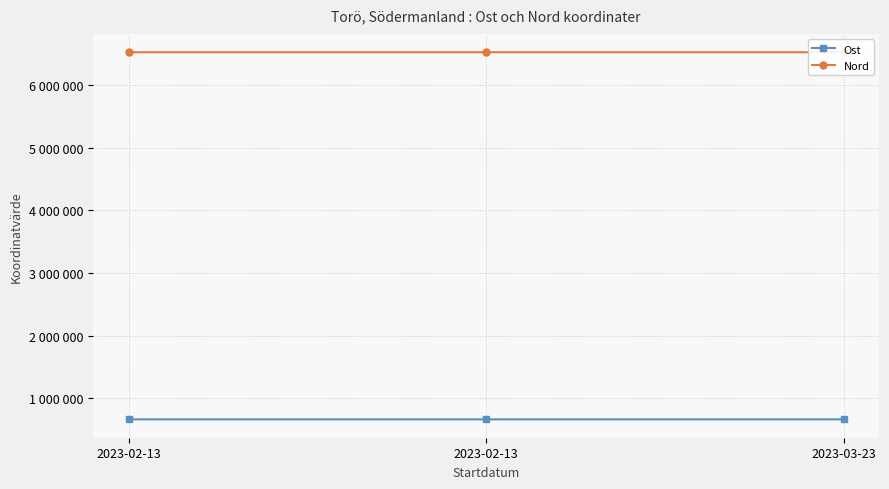

What is the difference between the highest and lowest values at 2023-03-23?

5862454.1